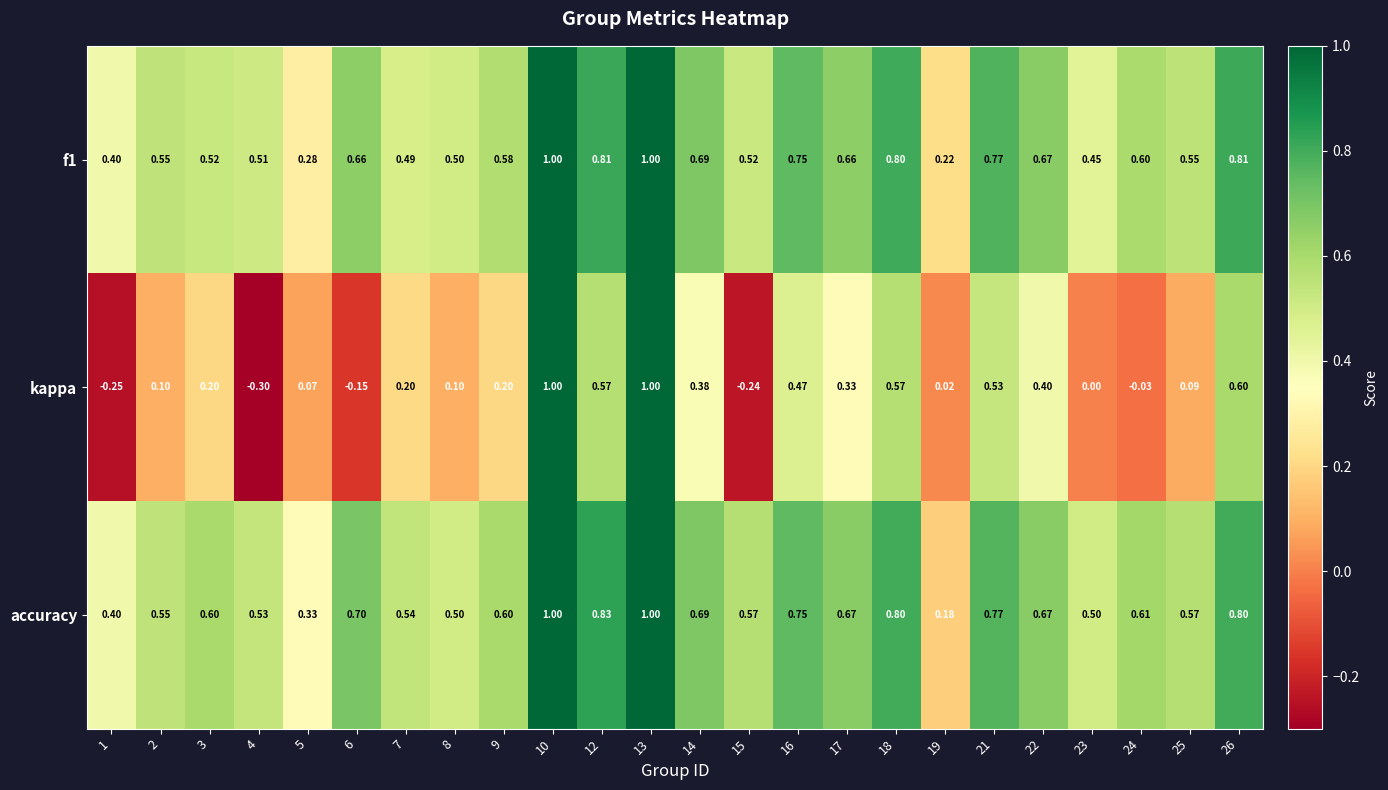

Which series has the largest range (max minus min)?

kappa